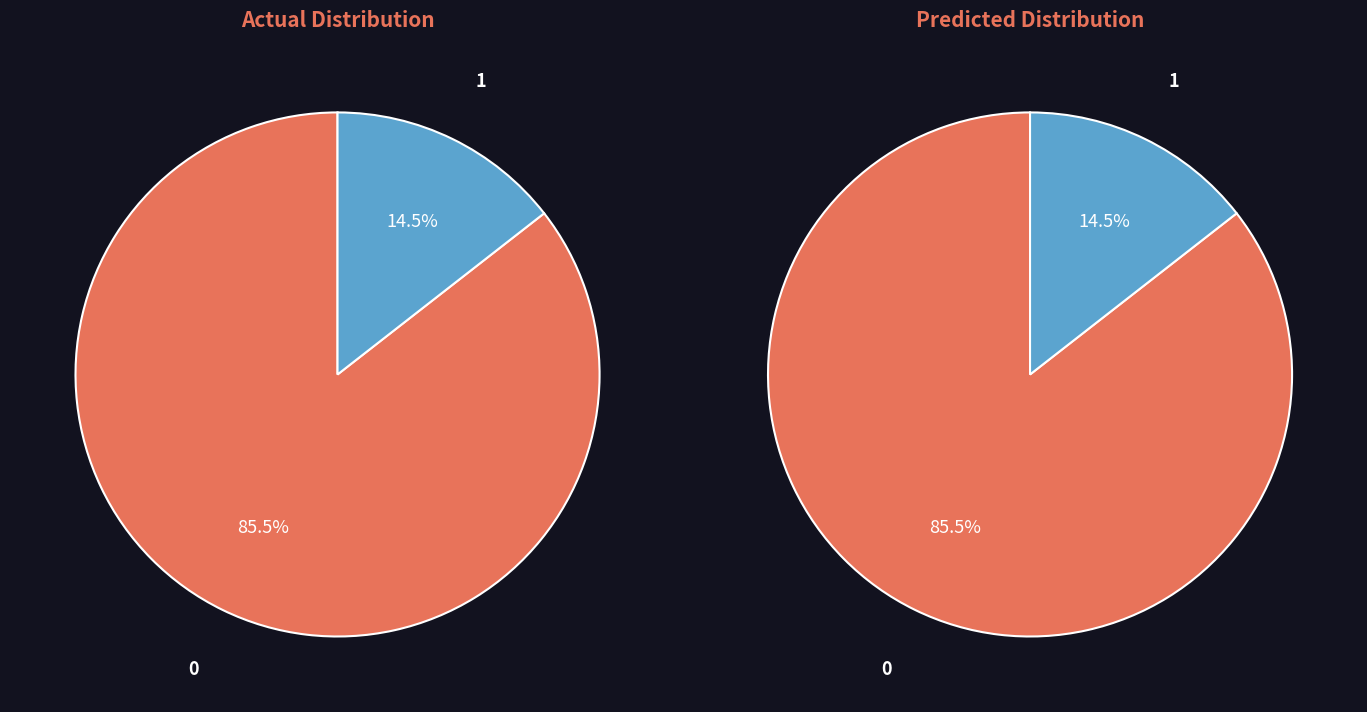

The countDied slice represents 86% of the pie. True or false?

True